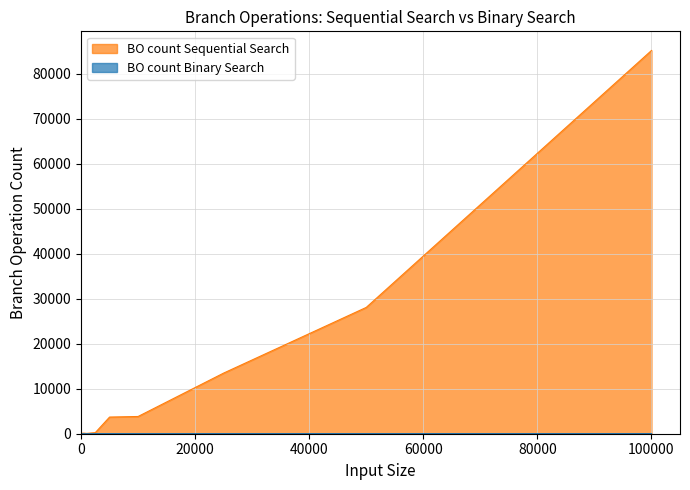

Where does the BO count Binary Search series first go above 4?

100